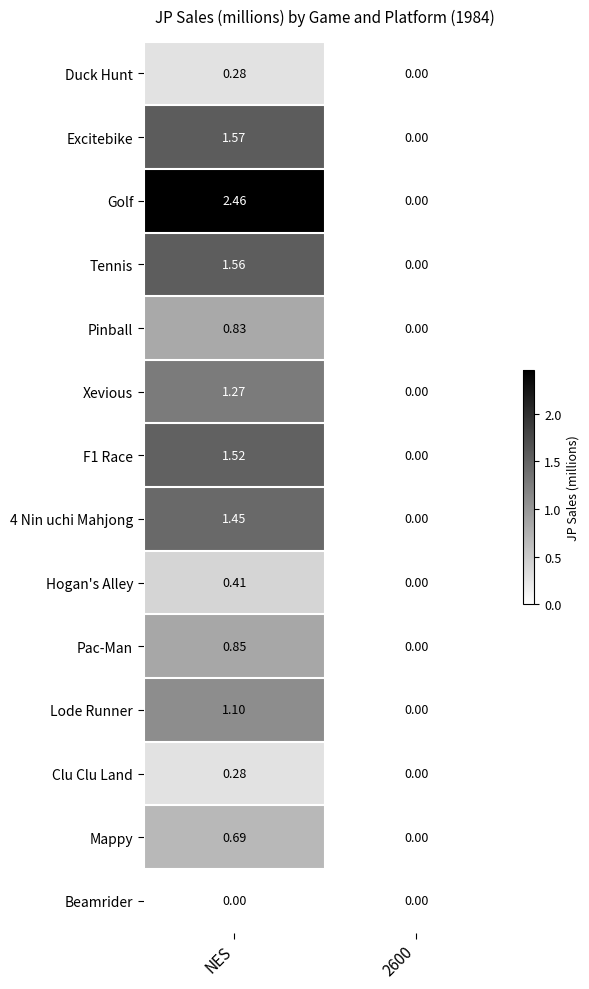

At which category is the sum across all series the highest?

NES